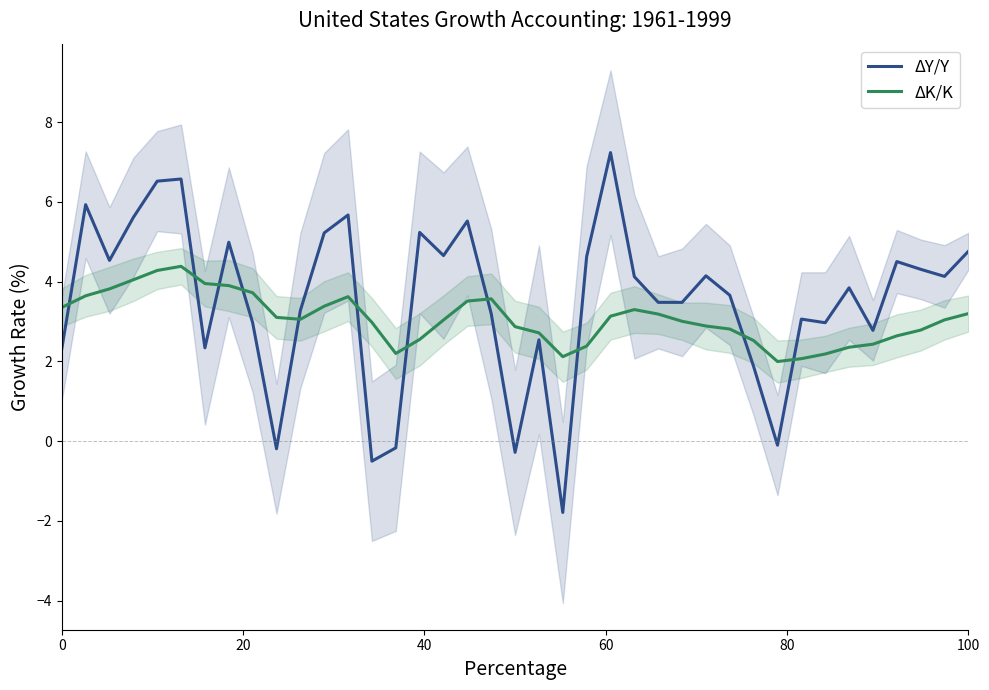

What is the lowest value of the ΔK/K series?

2.0